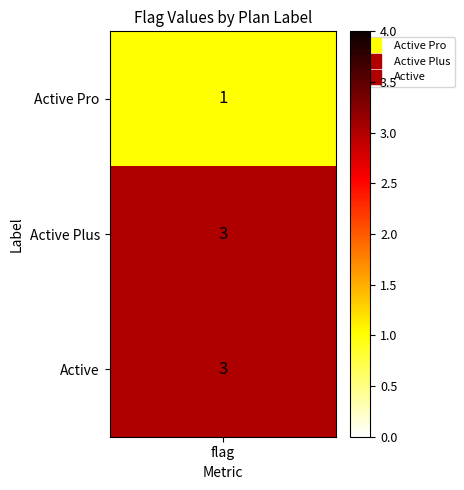

The value at Active Pro is 0. True or false?

False